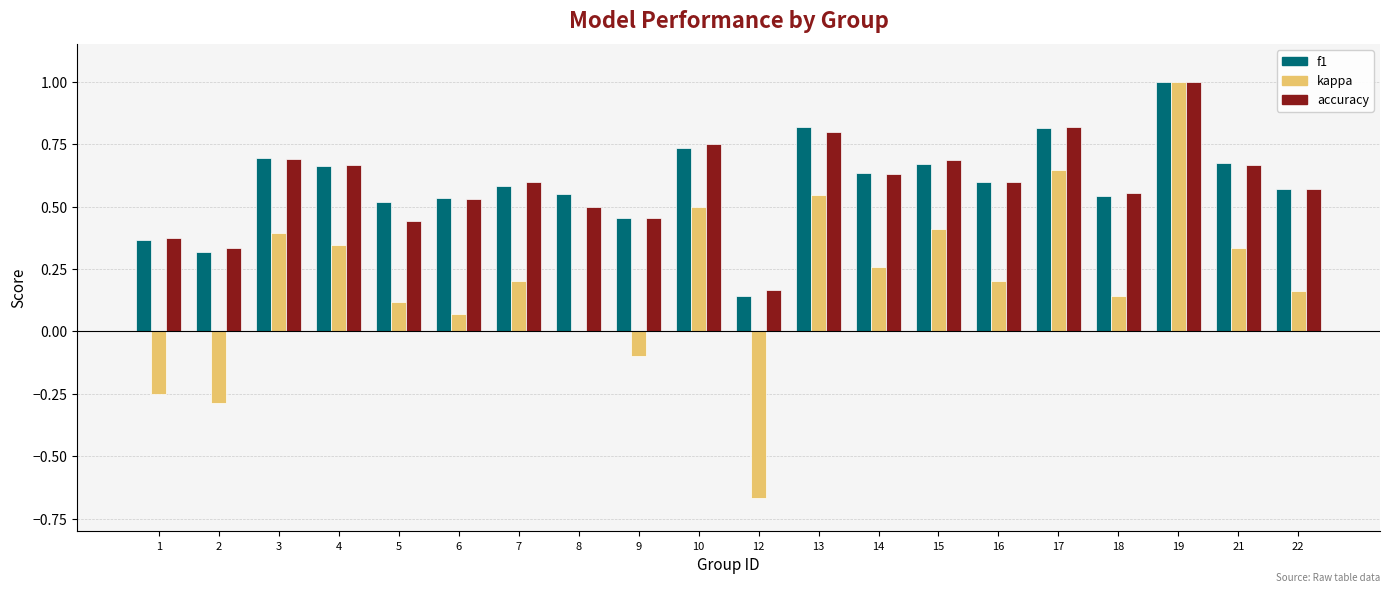

Is it true that kappa equals 0.3 at 10?

False